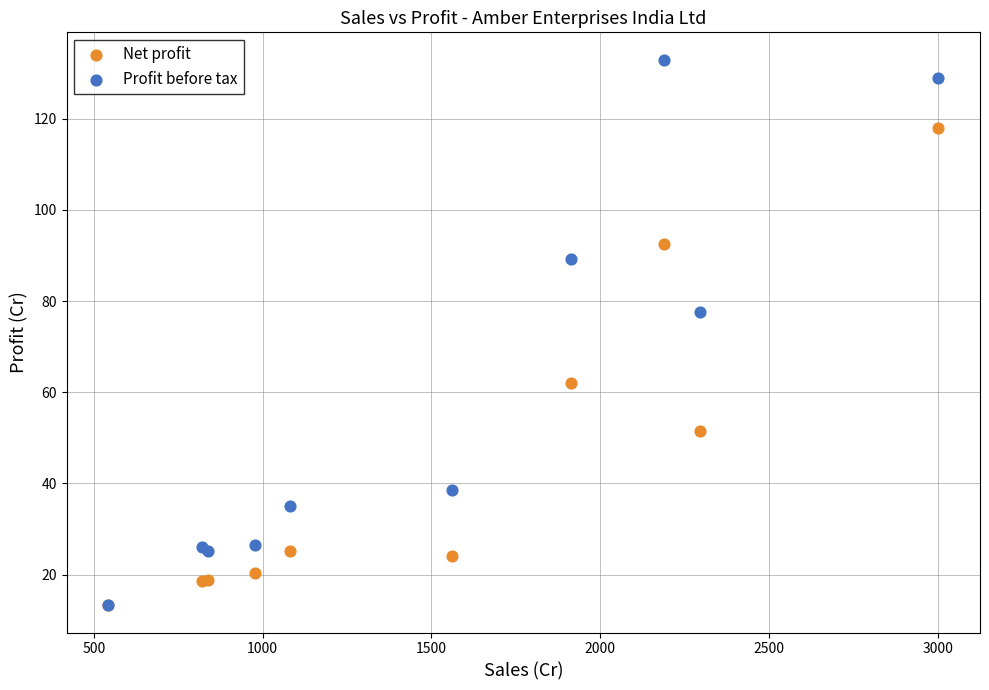

Across all series, what Y value is closest to 73?

77.5